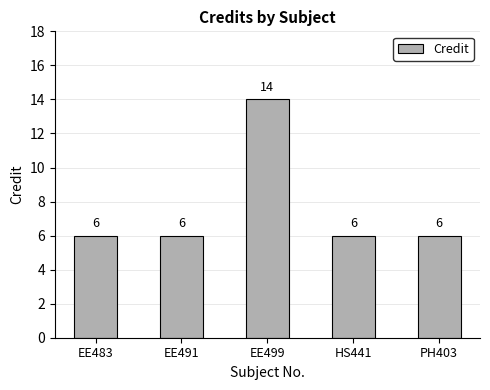

What is the minimum value shown in the chart?

6